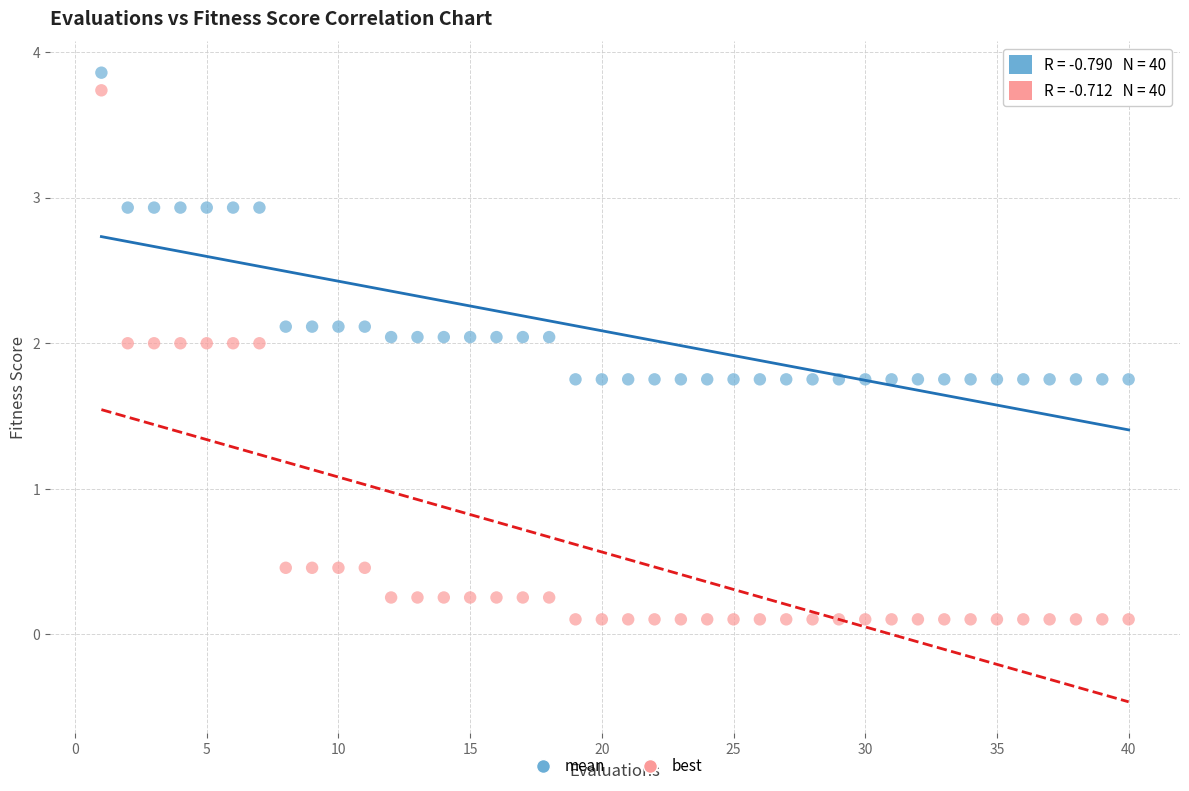

Which series reaches the minimum Y coordinate?

best